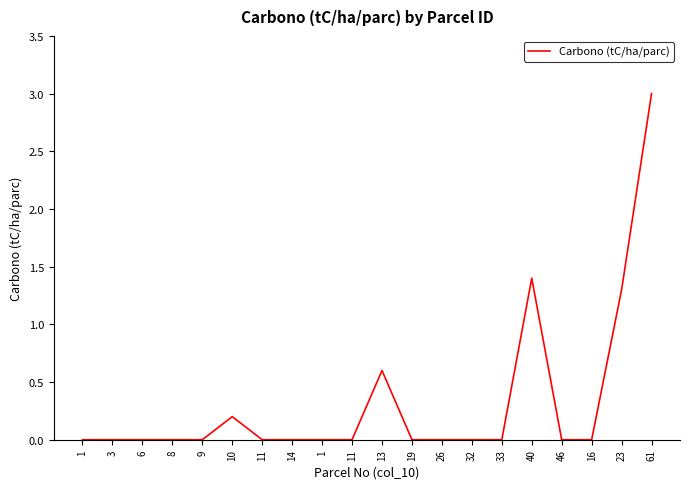

What value does the data have at 13?

0.6